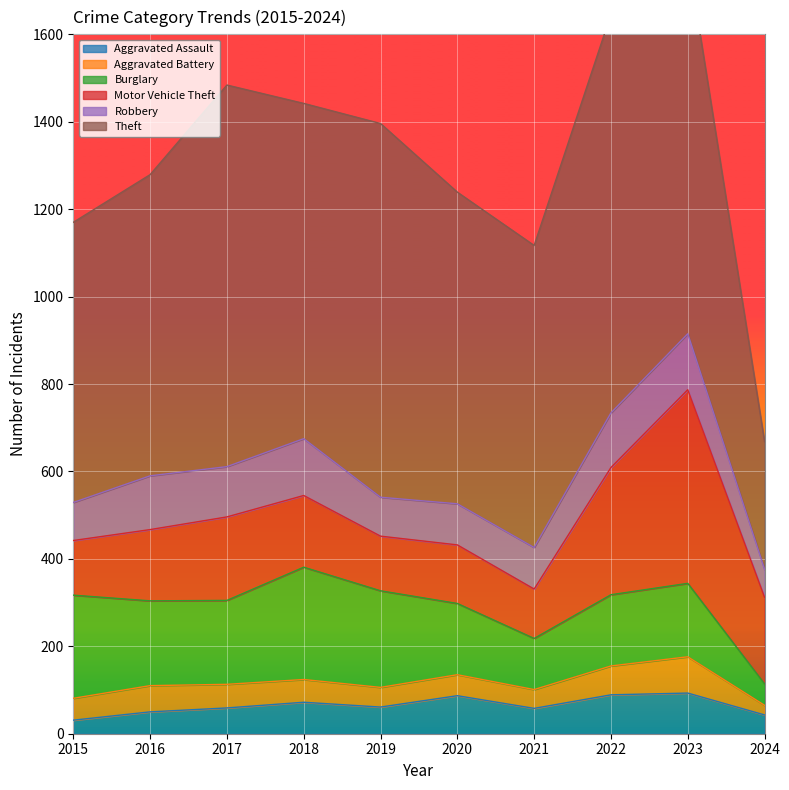

Where is the first local maximum for Theft?

2017